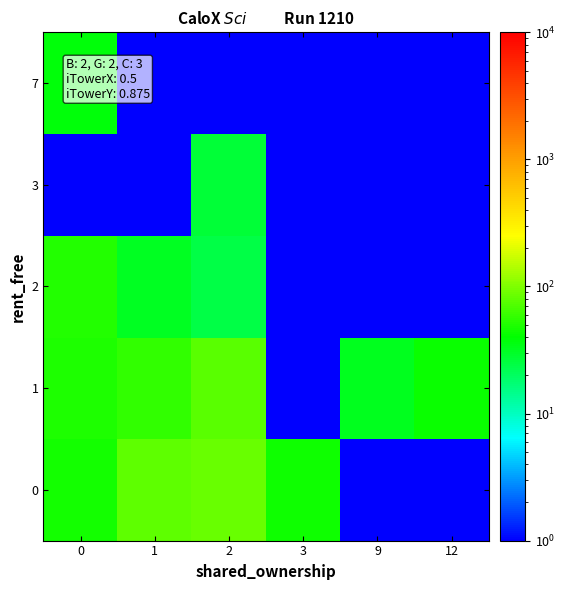

Reading right to left, what are all the values shown in this chart?

0: 12=1.0	9=1.0	3=45.0	2=84.0	1=79.3	0=46.0
1: 12=43.0	9=32.0	3=1.0	2=76.0	1=58.2	0=50.0
2: 12=1.0	9=1.0	3=1.0	2=24.0	1=31.0	0=52.0
3: 12=1.0	9=1.0	3=1.0	2=27.0	1=1.0	0=1.0
7: 12=1.0	9=1.0	3=1.0	2=1.0	1=1.0	0=37.0